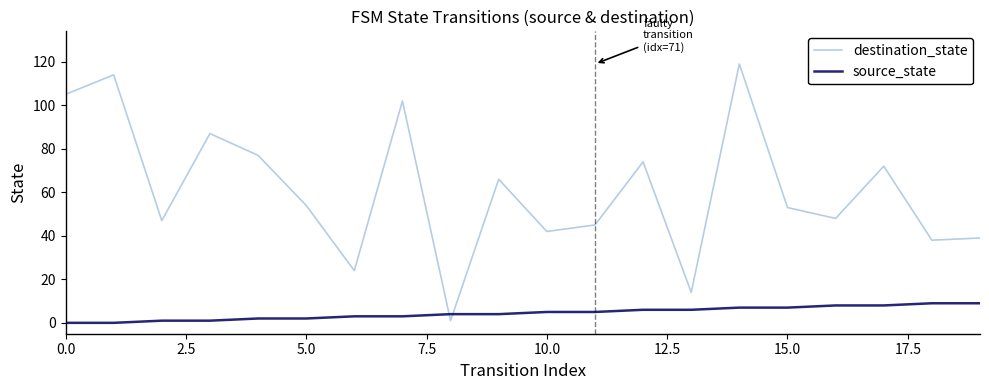

Is this an area chart (filled region under the line)?

No